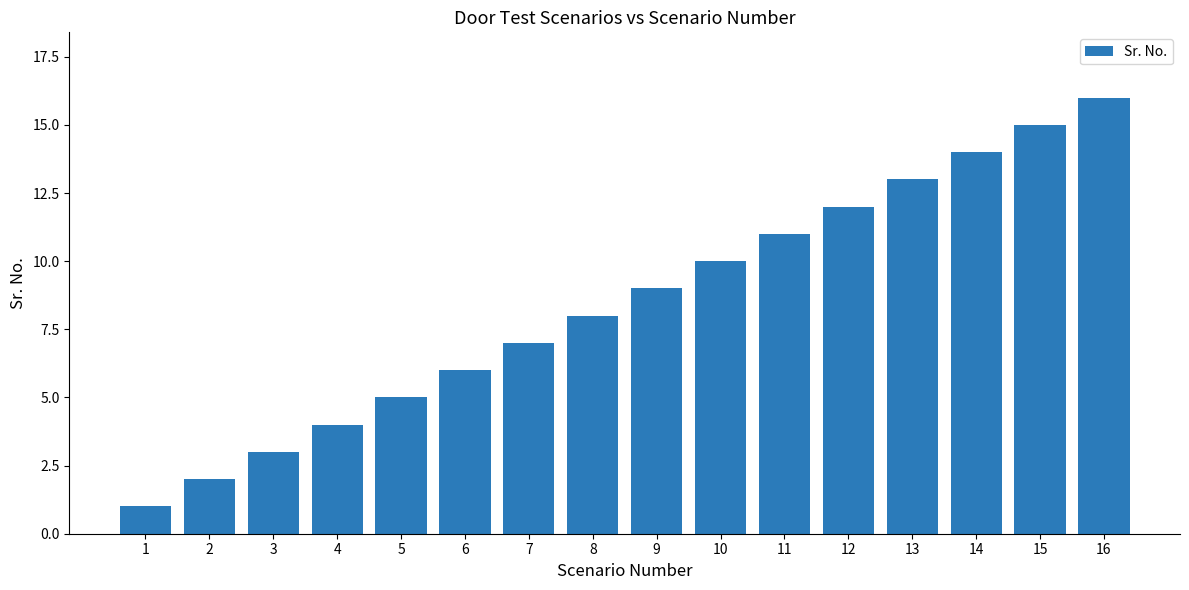

What is the sum of the values at 15 and 4?

19